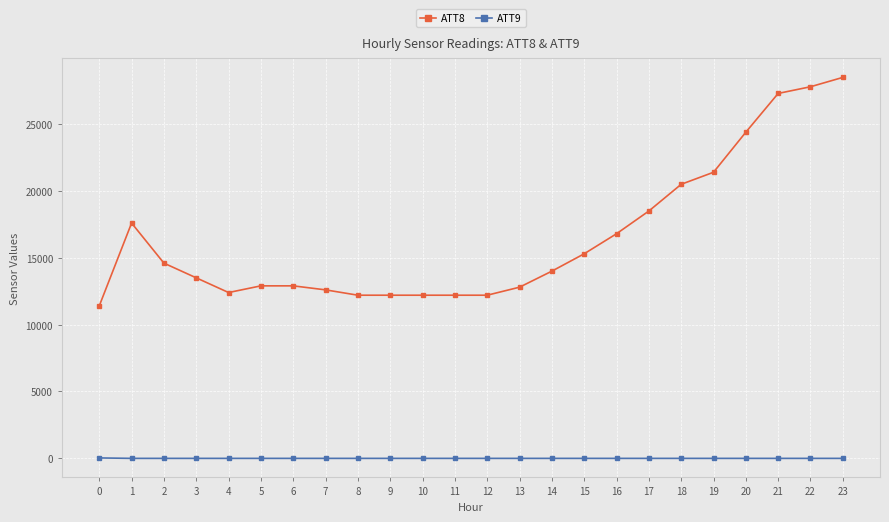

True or false: ATT9 and ATT8 intersect in this chart.

False